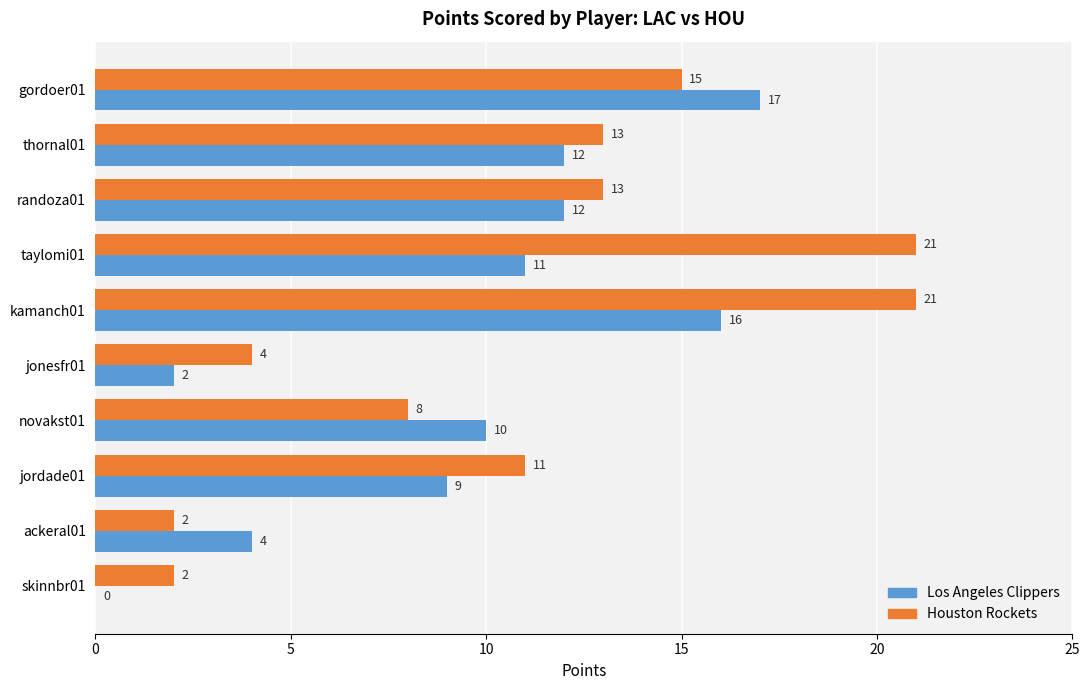

Which series has the largest total across all categories?

Houston Rockets